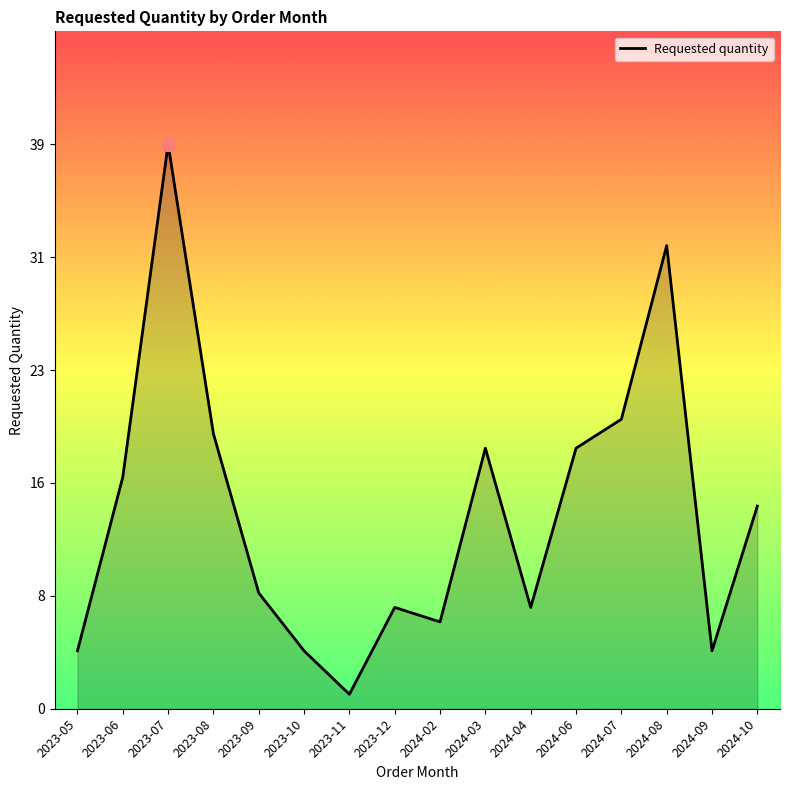

What is the difference between the second highest and second lowest values?

28